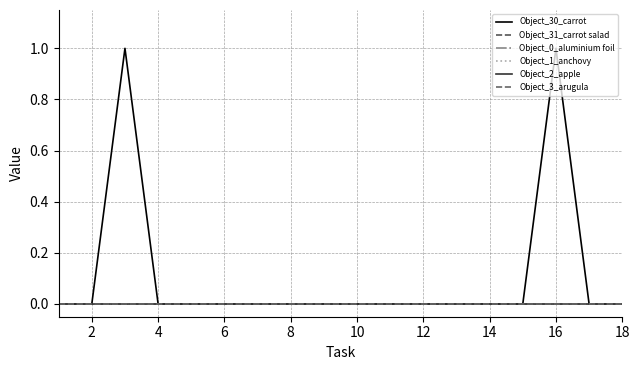

Is this an area chart (filled region under the line)?

No